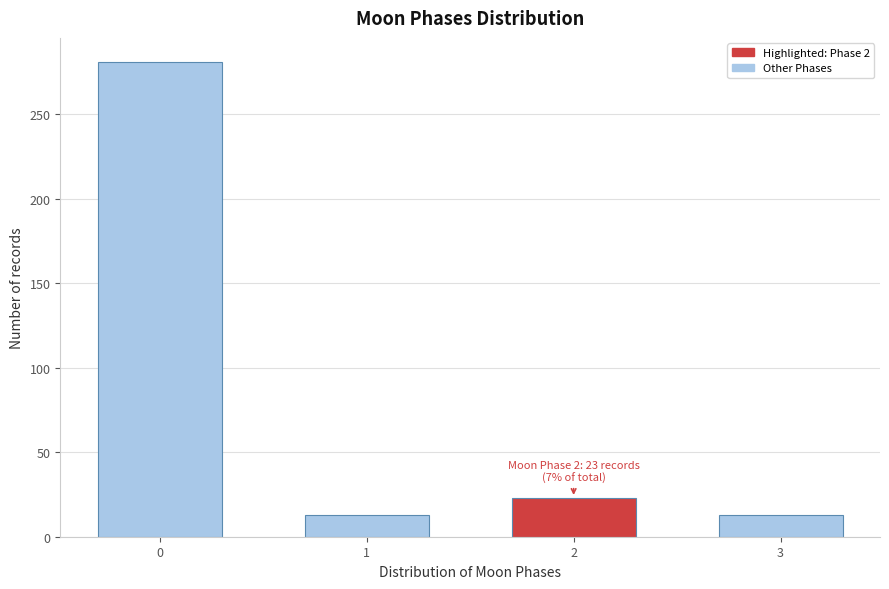

Reading left to right, list all the values displayed in this chart.

0=281	1=13	2=23	3=13